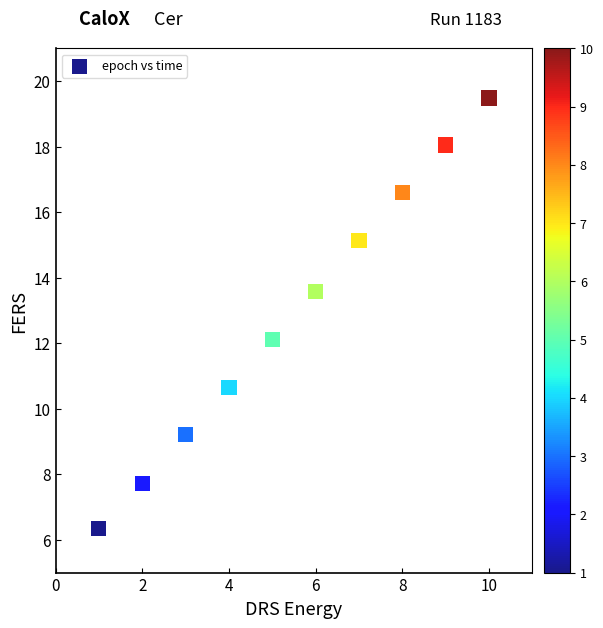

What is the average X value?

5.5